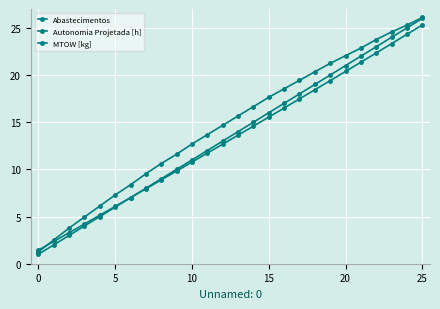

True or false: MTOW [kg] has more than 0 interior local peaks.

False